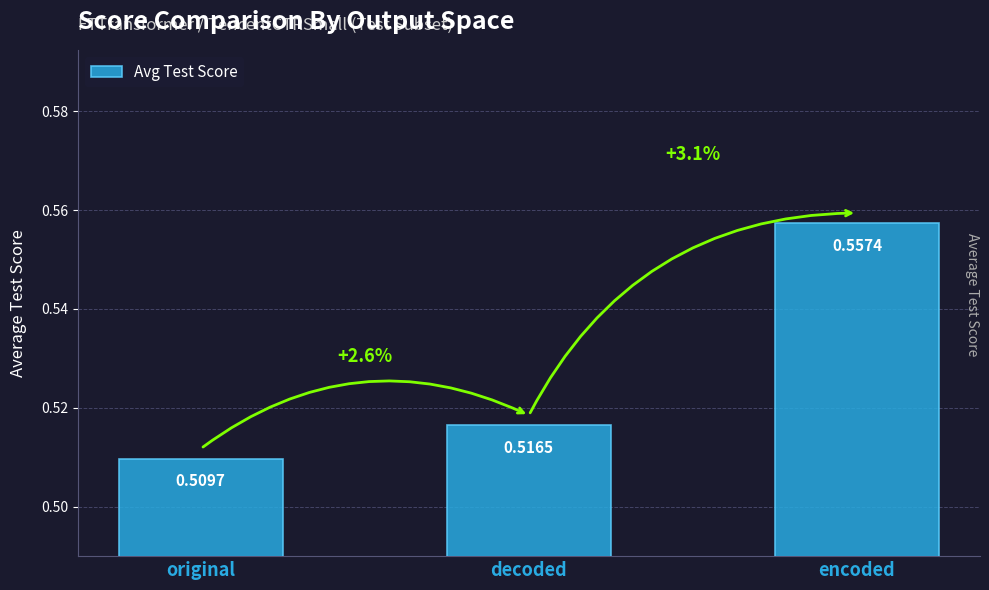

Are the bars horizontal?

No